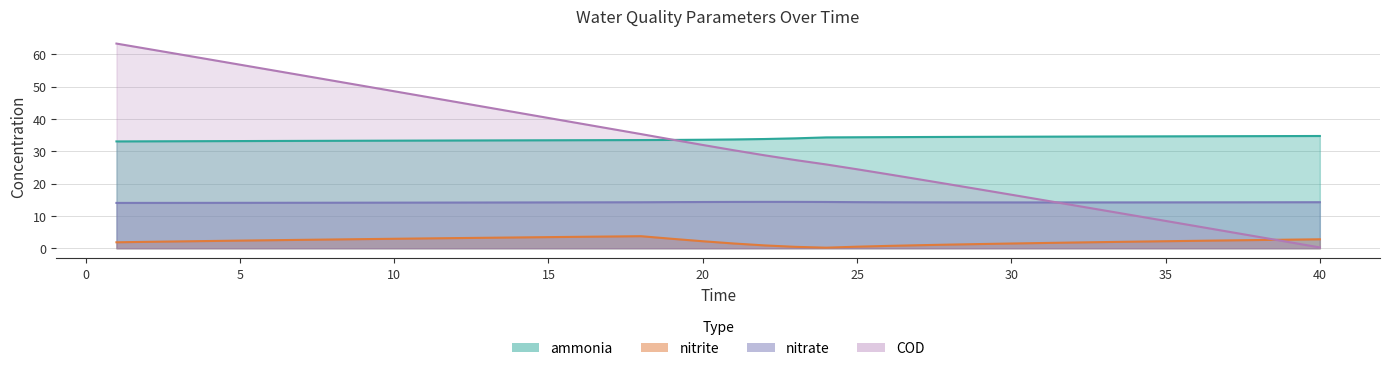

What is the sum of all nitrite values?

87.4